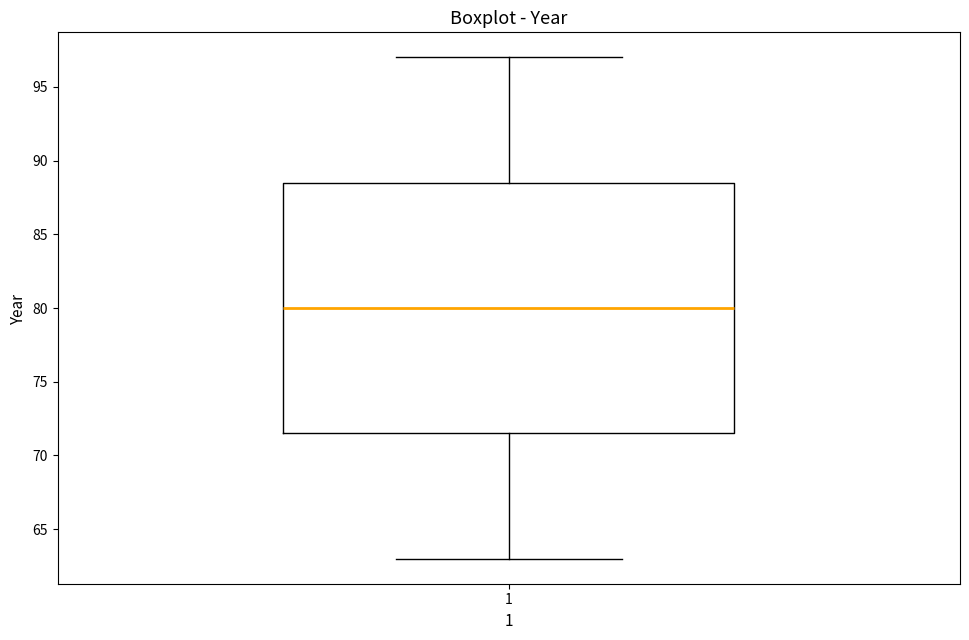

Read this box plot against the y-axis: the position of the median line, the range covered by the box, and the ends of both whiskers. The values are not printed on the chart, so give them approximately, as read against the axis.

median 80.0, box 71.5 to 88.5, whiskers 63.0 to 97.0